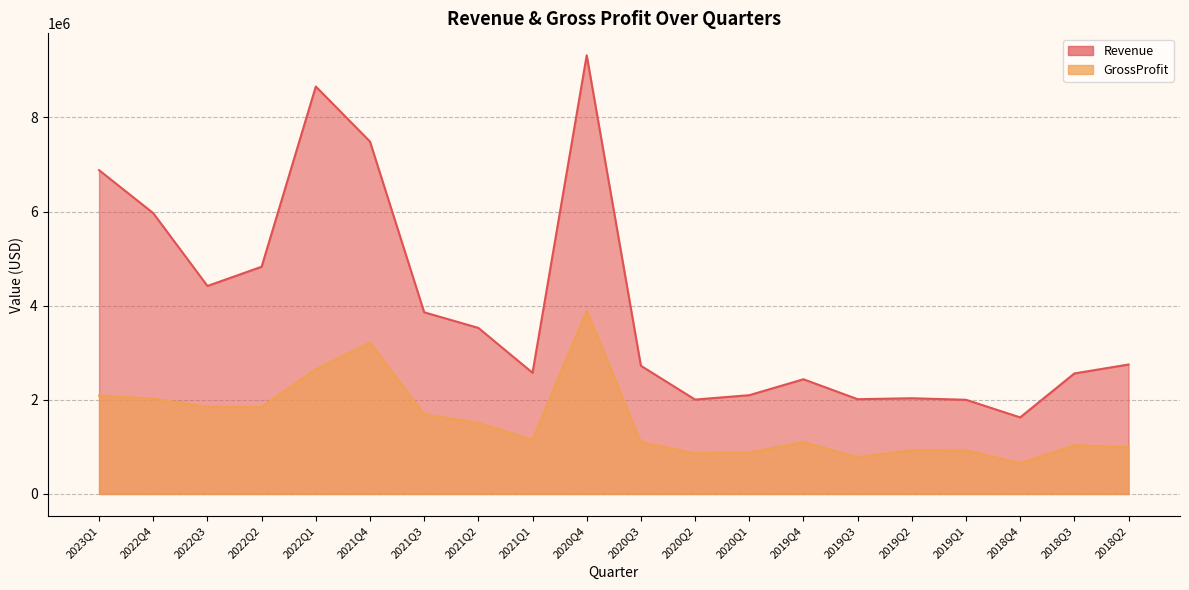

At which category is the sum across all series the highest?

2020Q4